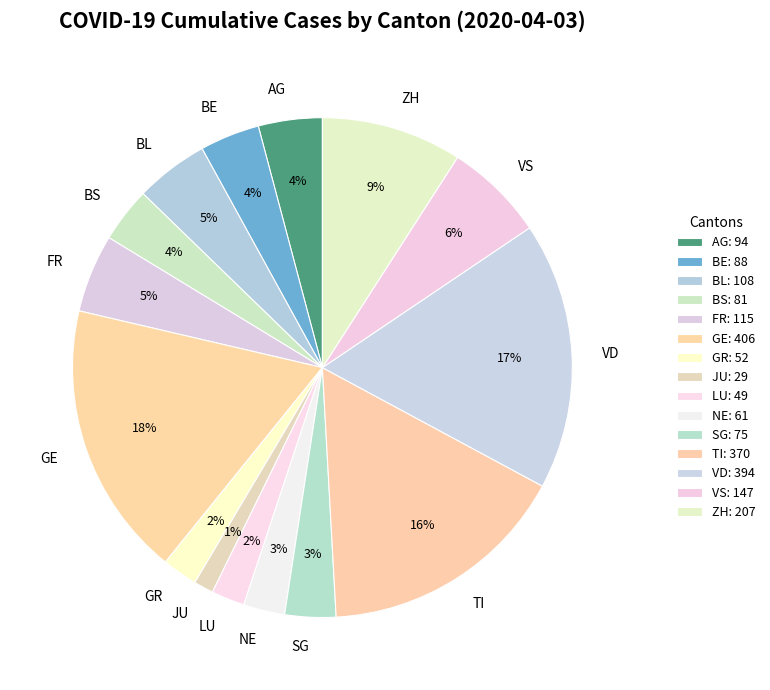

How many slices are in this pie chart?

15